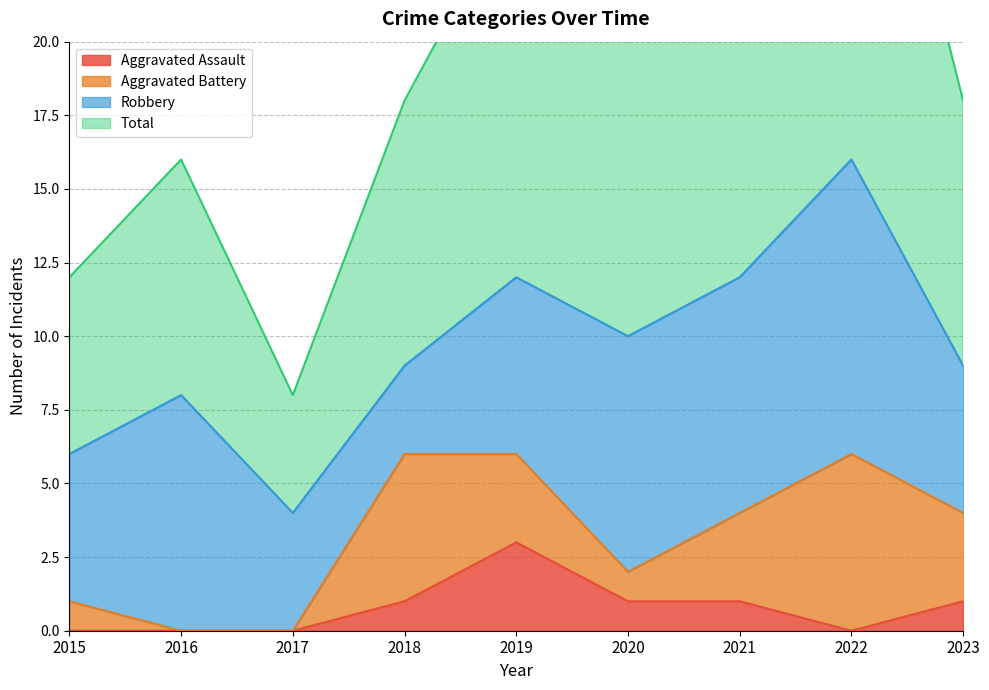

The value of Aggravated Assault at 2015 is -1. True or false?

False